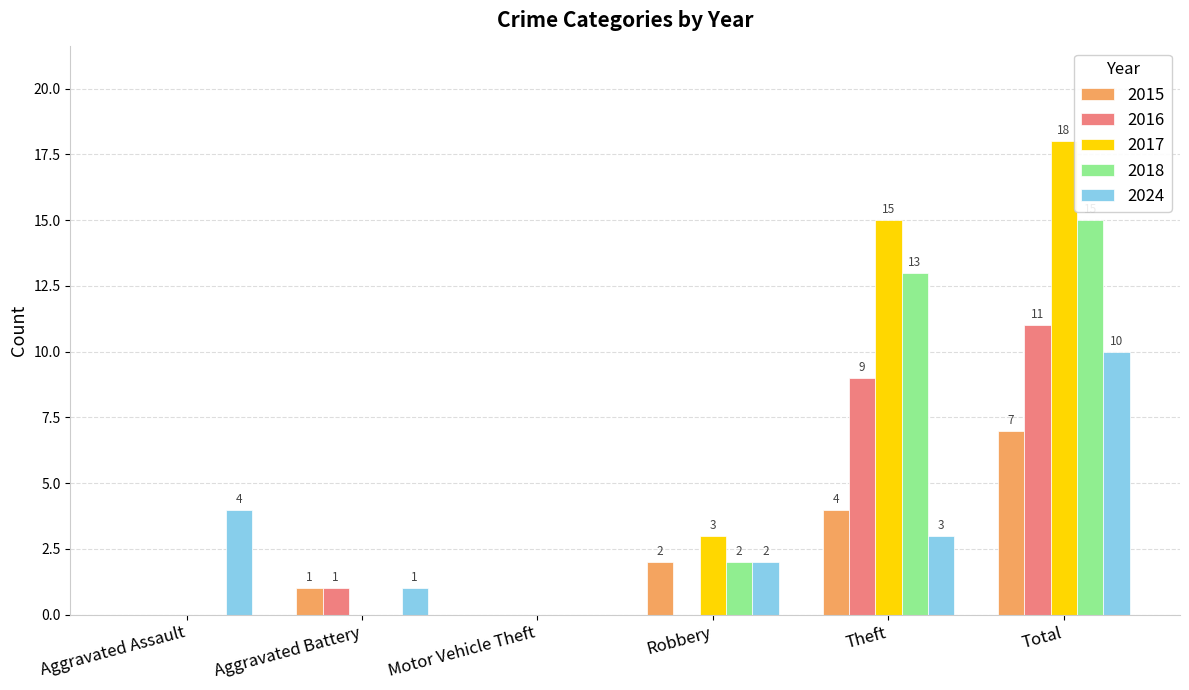

What is the maximum value shown in the chart?

18